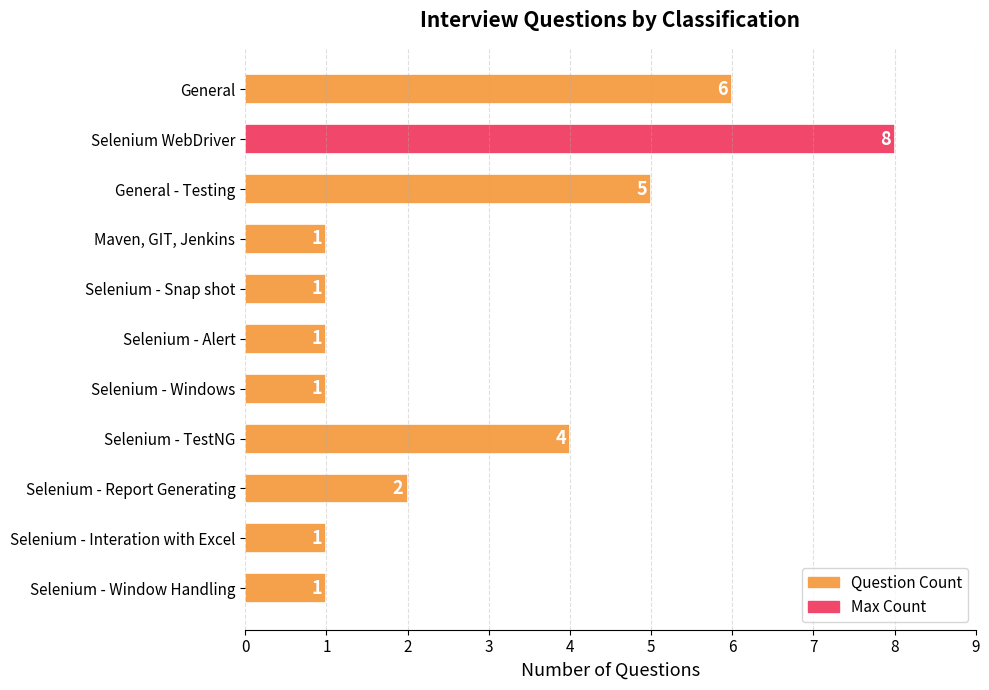

Reading top to bottom, list all the values displayed in this chart.

6	8	5	1	1	1	1	4	2	1	1